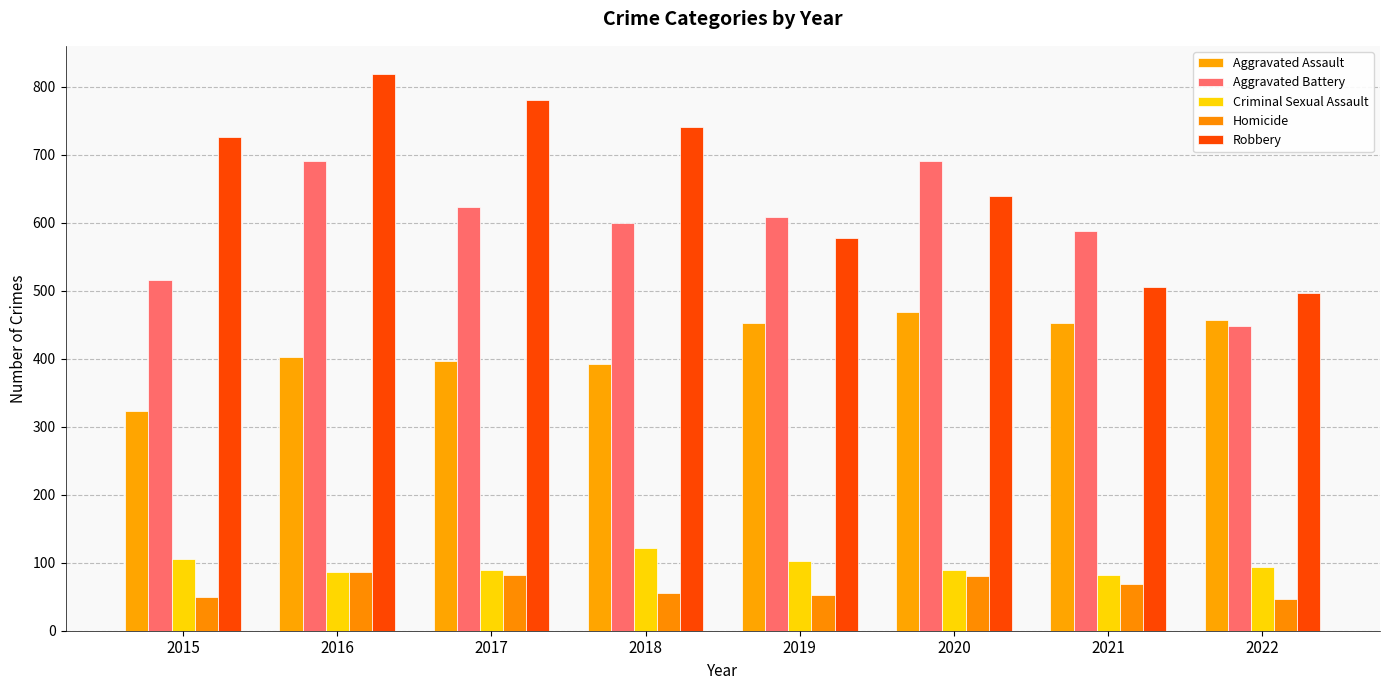

What is the value of the Robbery bar at the 8th from the left?

496